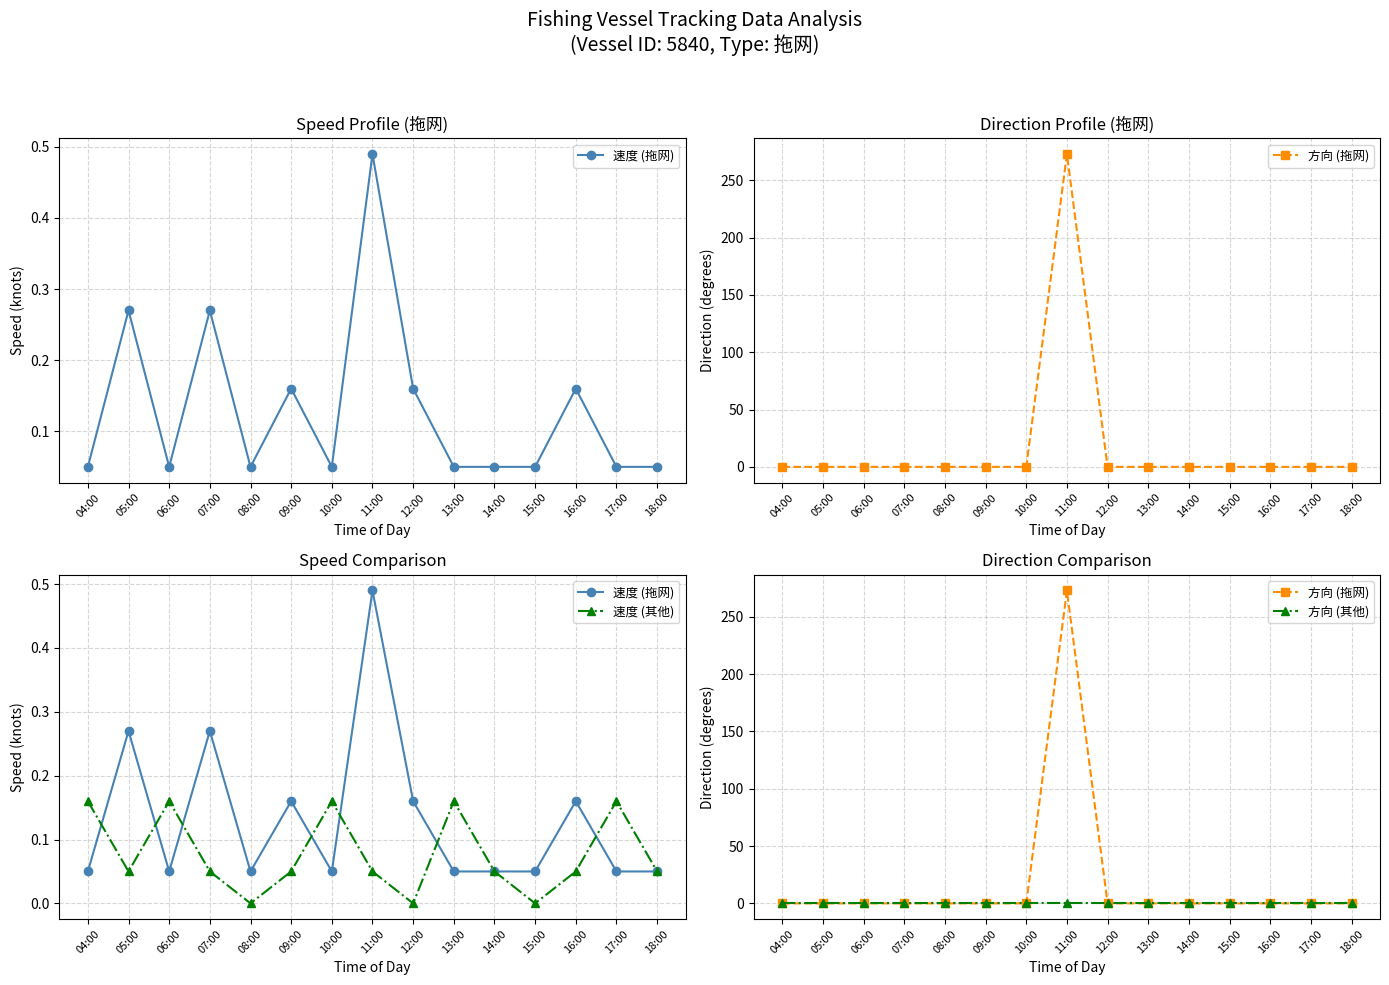

What is the label of the 14th point from the left?

17:00